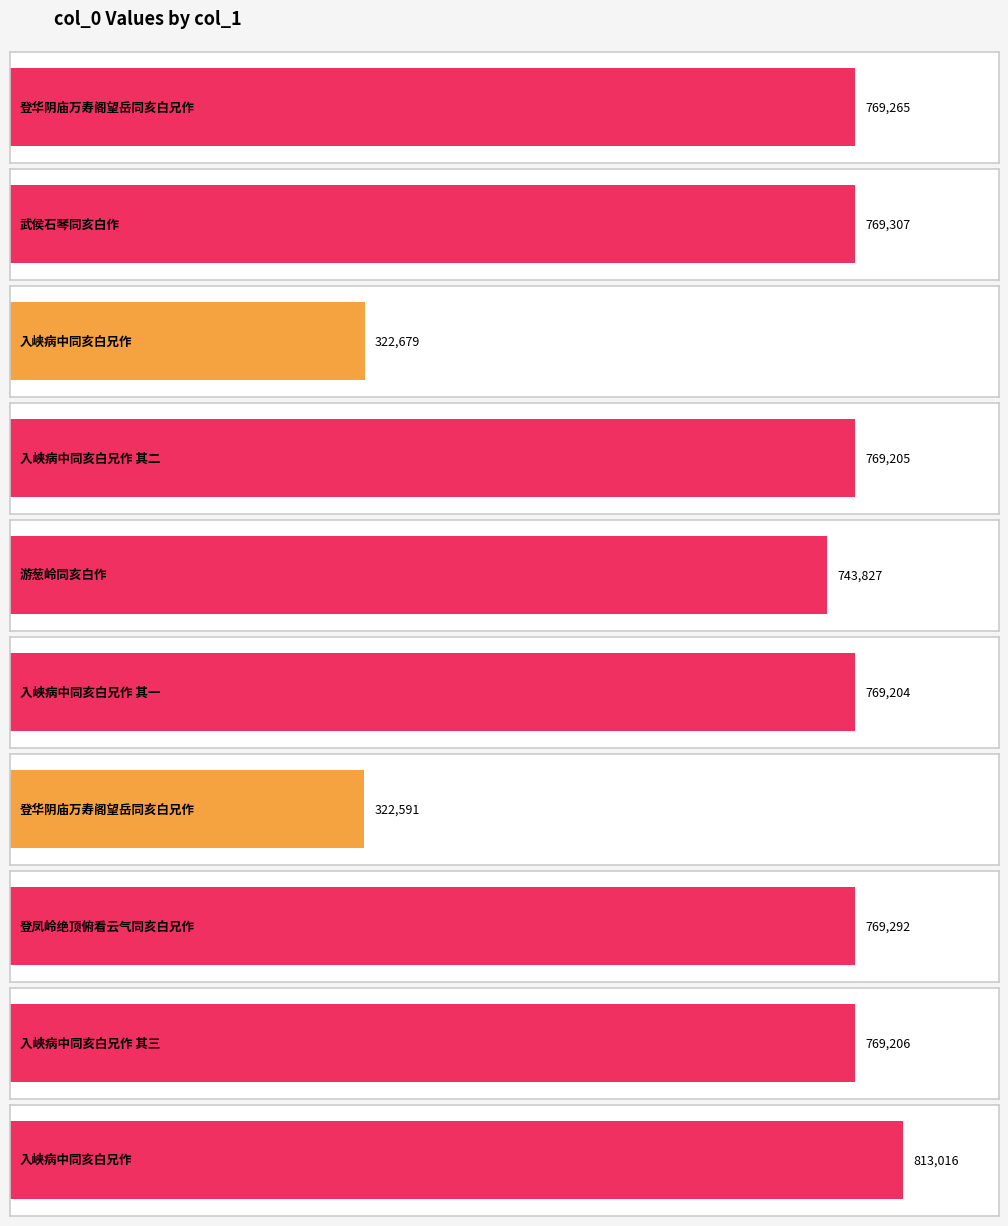

What is the sum of all values?

6817592